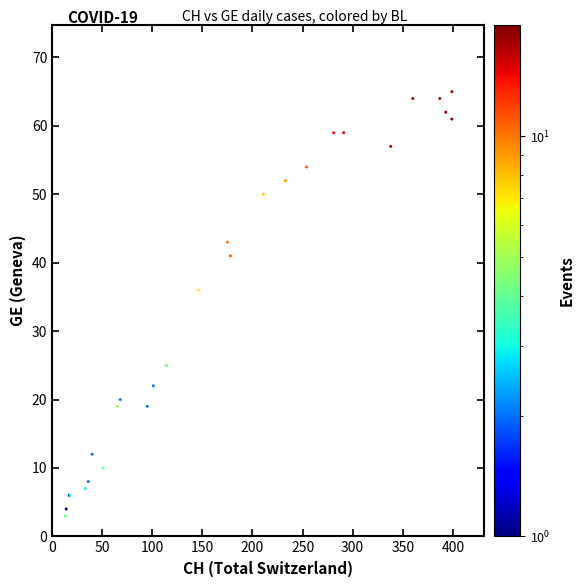

What Y value in the scatter plot is closest to 32?

36